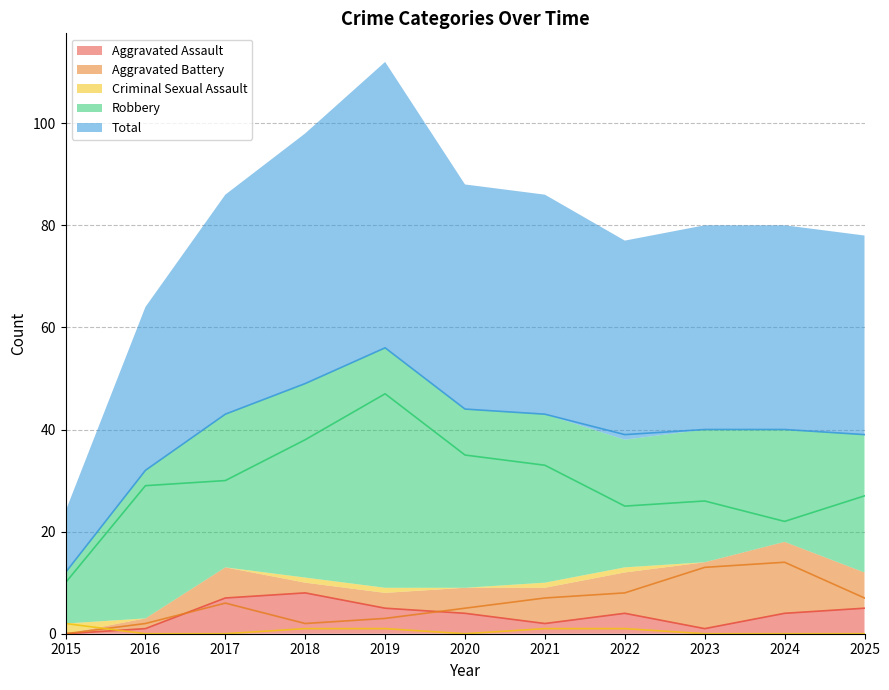

Is the value of Total at 2024 greater than the value of Aggravated Assault at 2018?

Yes